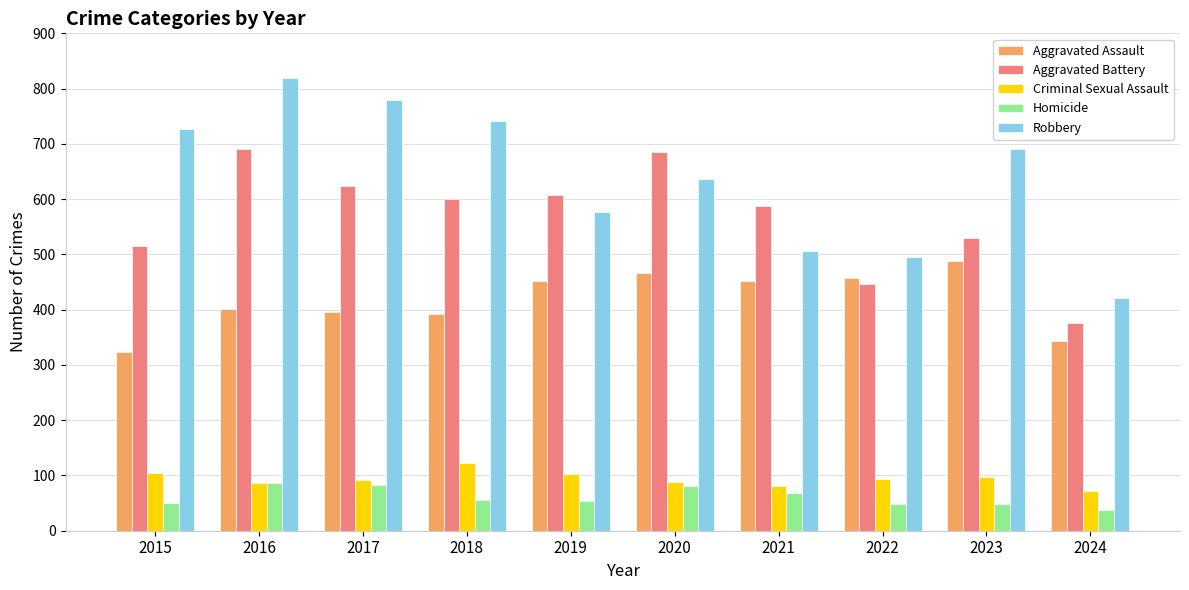

At which label does Criminal Sexual Assault reach its minimum?

2024